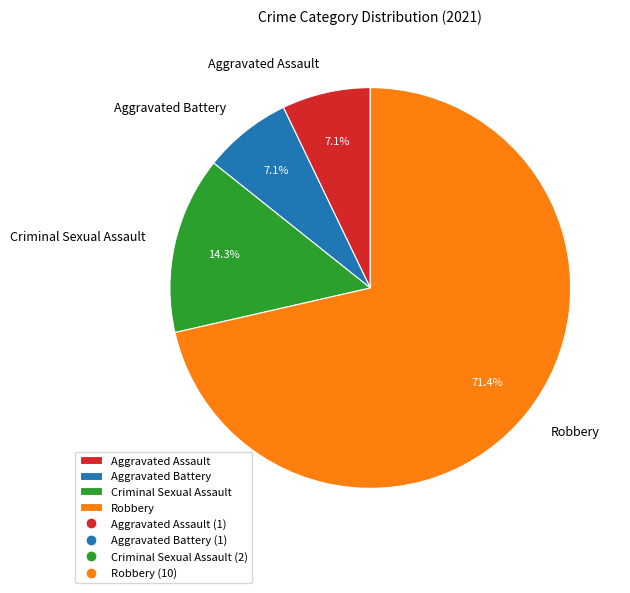

What percentage is the Robbery slice, to the nearest percent?

71%